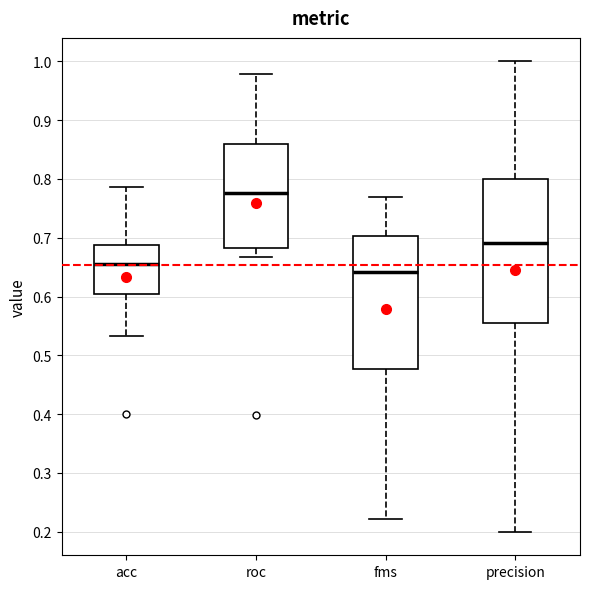

Reading left to right, transcribe this box plot: for each box, give where its median line is, the range the box spans, and where its two whiskers end, as read against the y-axis. The values are not printed on the chart, so give them approximately, as read against the axis.

acc: median 0.65, box 0.60 to 0.69, whiskers 0.53 to 0.79
roc: median 0.78, box 0.68 to 0.86, whiskers 0.67 to 0.98
fms: median 0.64, box 0.48 to 0.70, whiskers 0.22 to 0.77
precision: median 0.69, box 0.56 to 0.80, whiskers 0.20 to 1.00